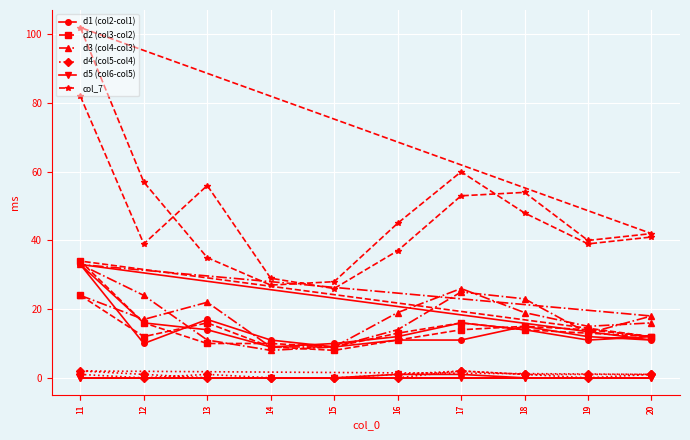

How many distinct data groups are displayed?

6